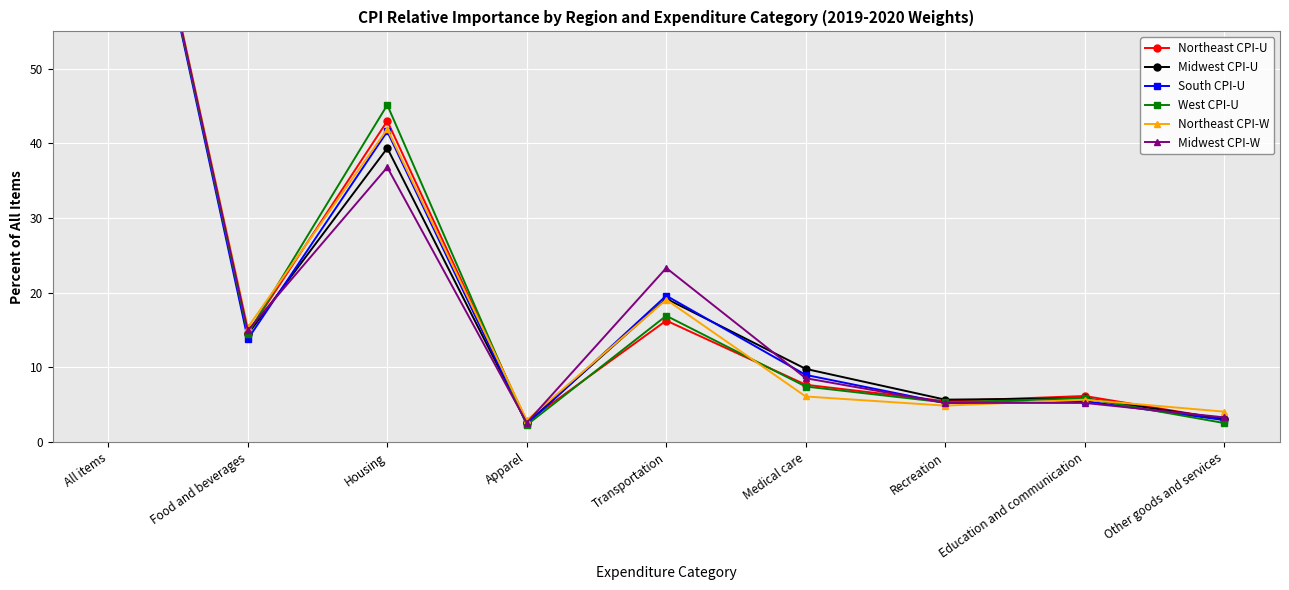

The value of Midwest CPI-U at All items is 100.0. True or false?

True